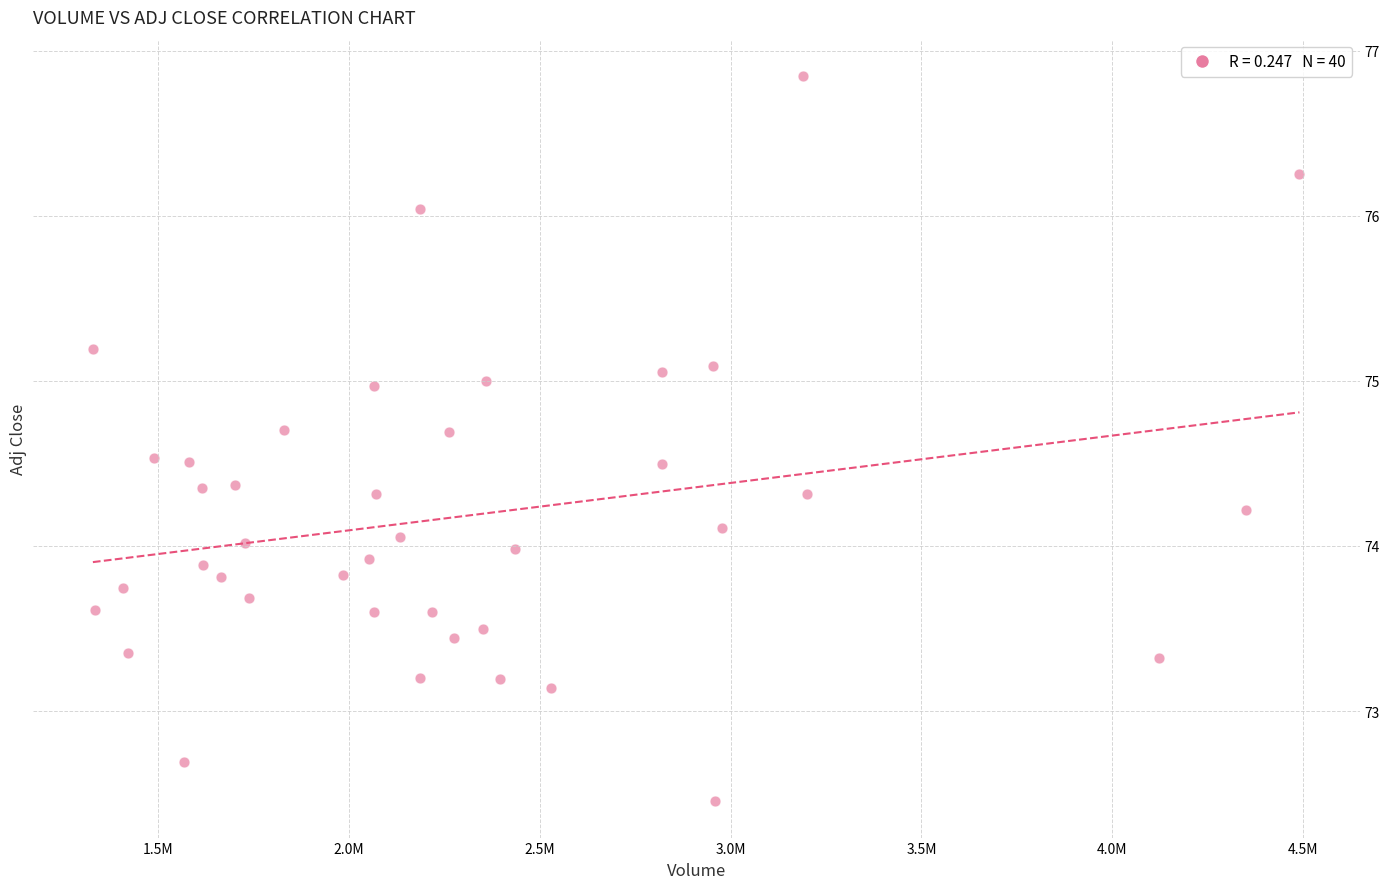

What is the range of Y values (max minus min)?

4.4